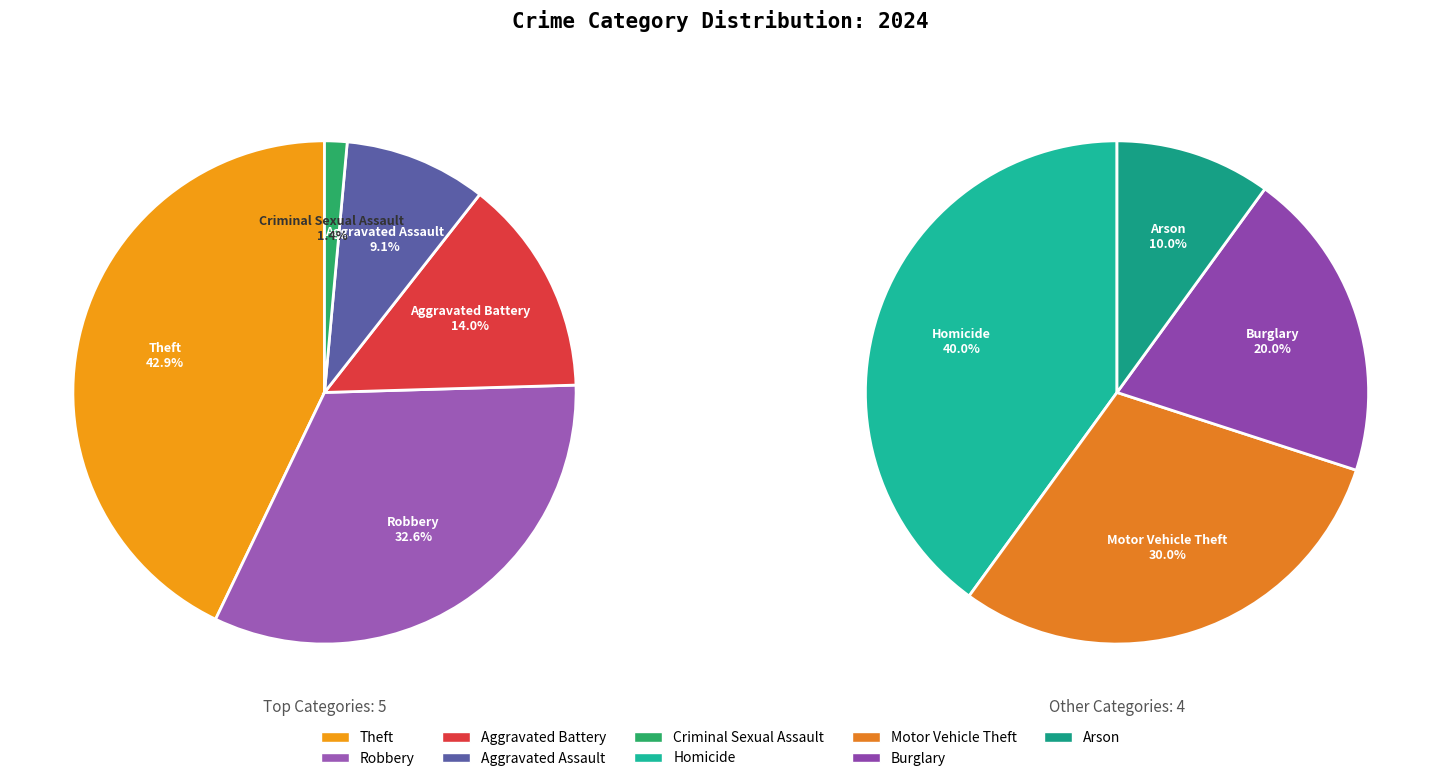

To the nearest percent, what portion does Aggravated Assault represent?

9%